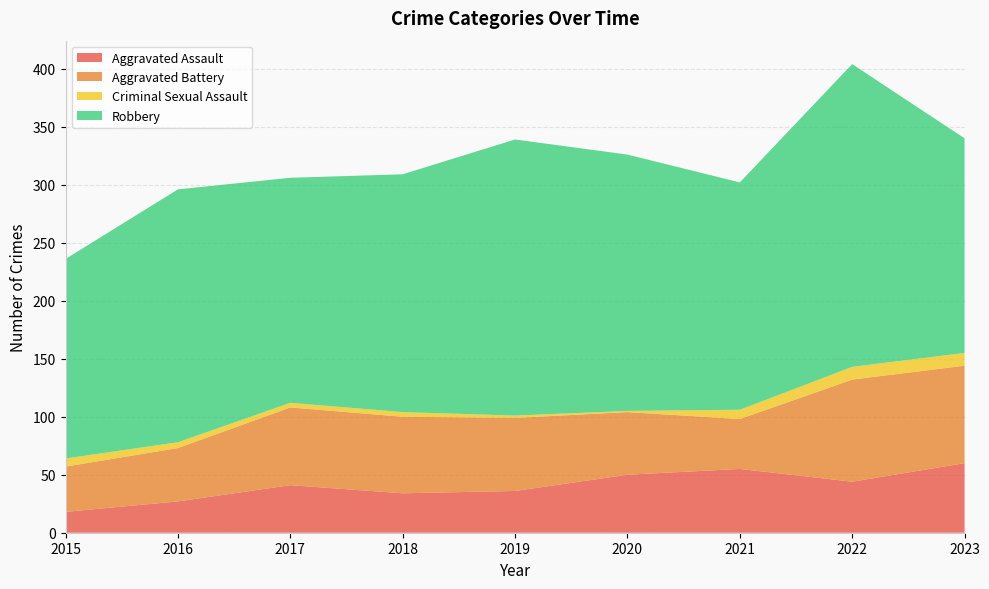

Reading left to right, transcribe all the data shown in this chart.

Aggravated Assault: 2015=18	2016=27	2017=41	2018=34	2019=36	2020=50	2021=55	2022=44	2023=60
Aggravated Battery: 2015=39	2016=46	2017=67	2018=66	2019=63	2020=54	2021=43	2022=88	2023=84
Criminal Sexual Assault: 2015=7	2016=5	2017=4	2018=4	2019=2	2020=1	2021=8	2022=11	2023=11
Robbery: 2015=172	2016=218	2017=194	2018=205	2019=238	2020=221	2021=196	2022=261	2023=185
Total: 2015=236	2016=296	2017=306	2018=309	2019=339	2020=328	2021=302	2022=405	2023=342